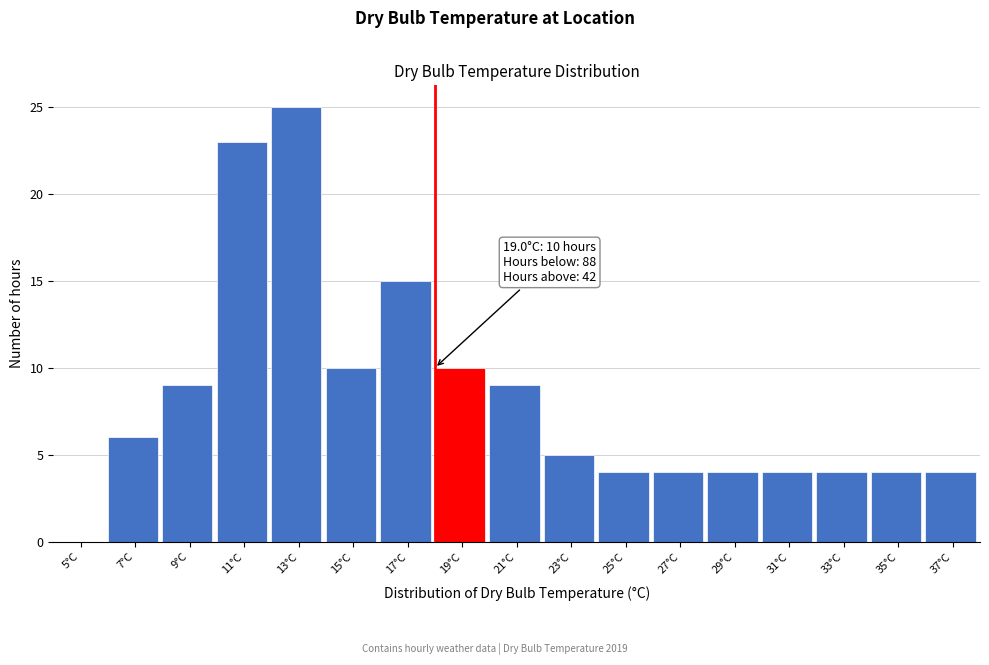

Reading left to right, what are all the values shown in this chart?

5°C=0	7°C=6	9°C=9	11°C=23	13°C=25	15°C=10	17°C=15	19°C=10	21°C=9	23°C=5	25°C=4	27°C=4	29°C=4	31°C=4	33°C=4	35°C=4	37°C=4